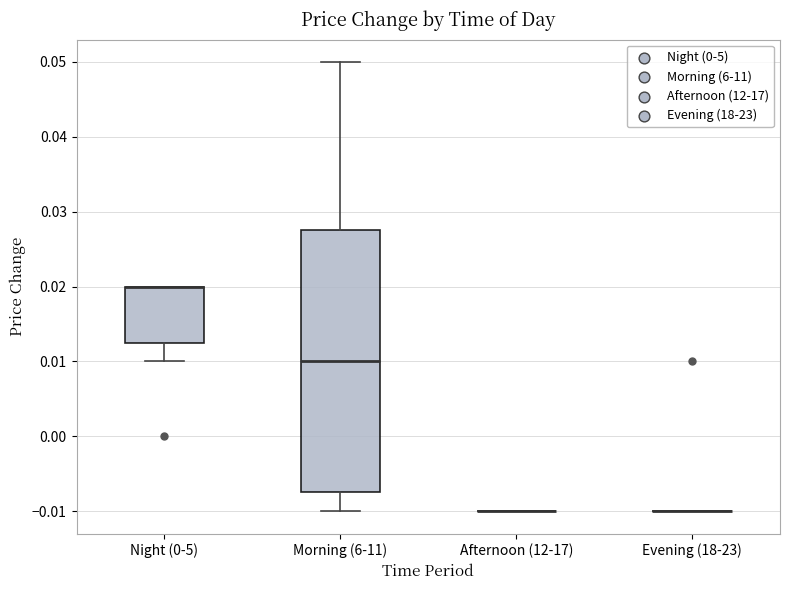

Reading left to right, read every box against the y-axis: the position of its median line, the range the box covers, and the ends of its whiskers. The values are not printed on the chart, so give them approximately, as read against the axis.

Night (0-5): median 0.020 (drawn on the box's upper edge), box 0.013 to 0.020, whiskers 0.010 to 0.020
Morning (6-11): median 0.010, box -0.007 to 0.028, whiskers -0.010 to 0.050
Afternoon (12-17): box collapsed to a line at -0.010, whiskers -0.010 to -0.010
Evening (18-23): box collapsed to a line at -0.010, whiskers -0.010 to -0.010